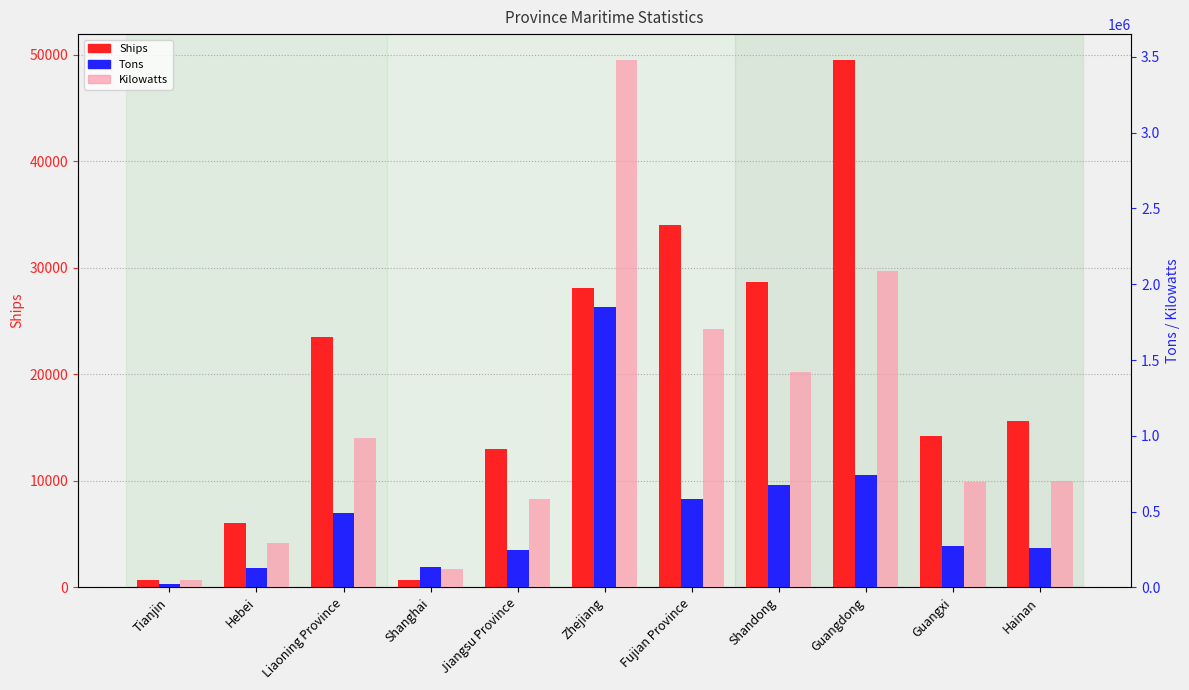

Which has a higher value, Liaoning Province or Tianjin?

Liaoning Province